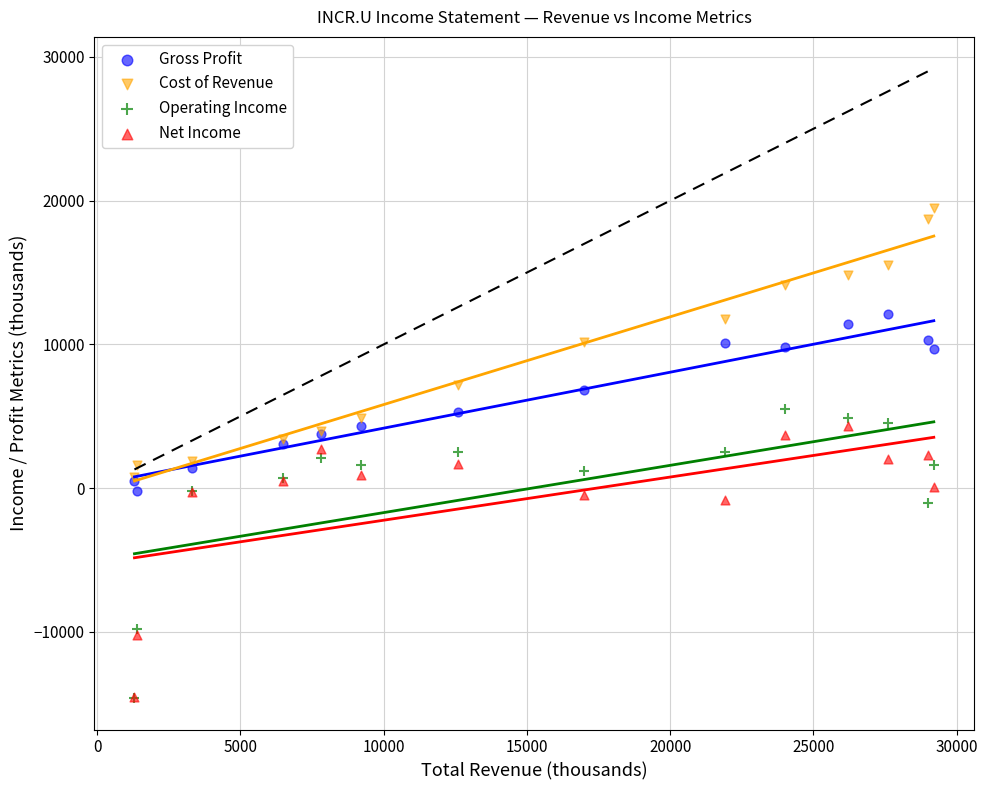

What are all the series names shown in the legend?

Gross Profit, Cost of Revenue, Operating Income, Net Income